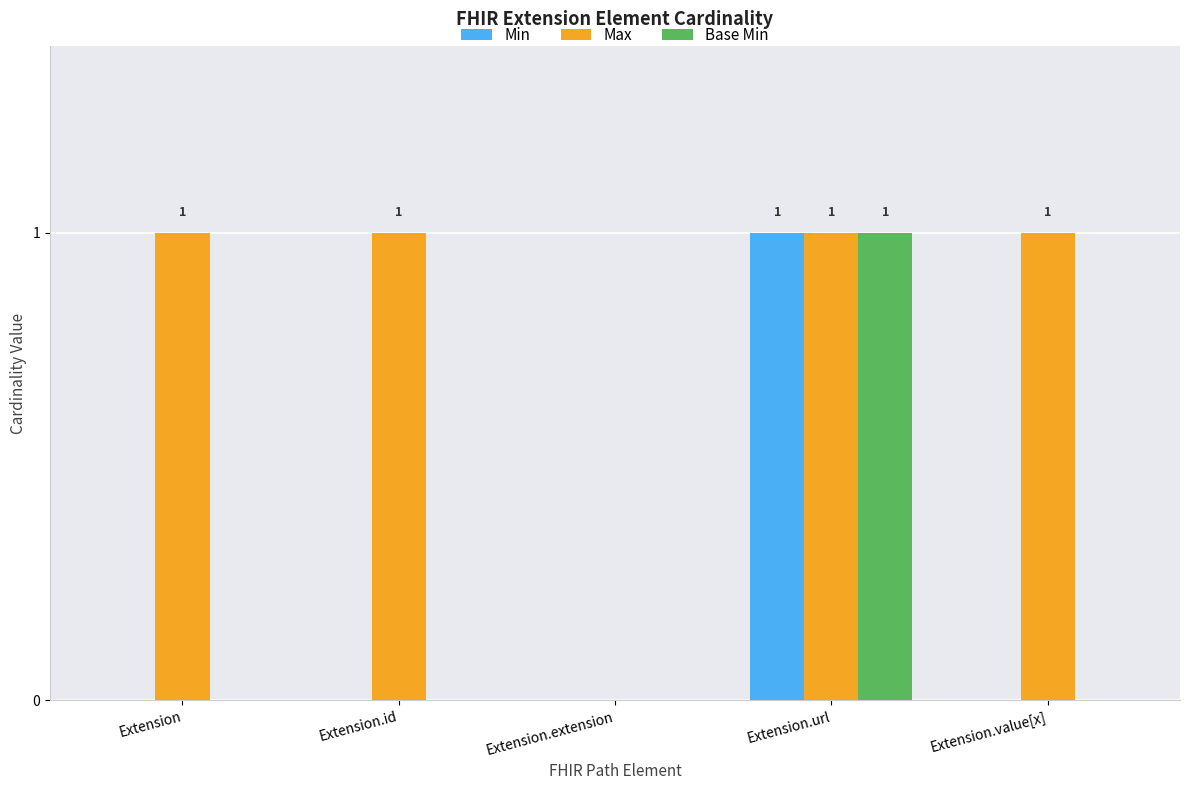

Which category has the highest value in the Min series?

Extension.url